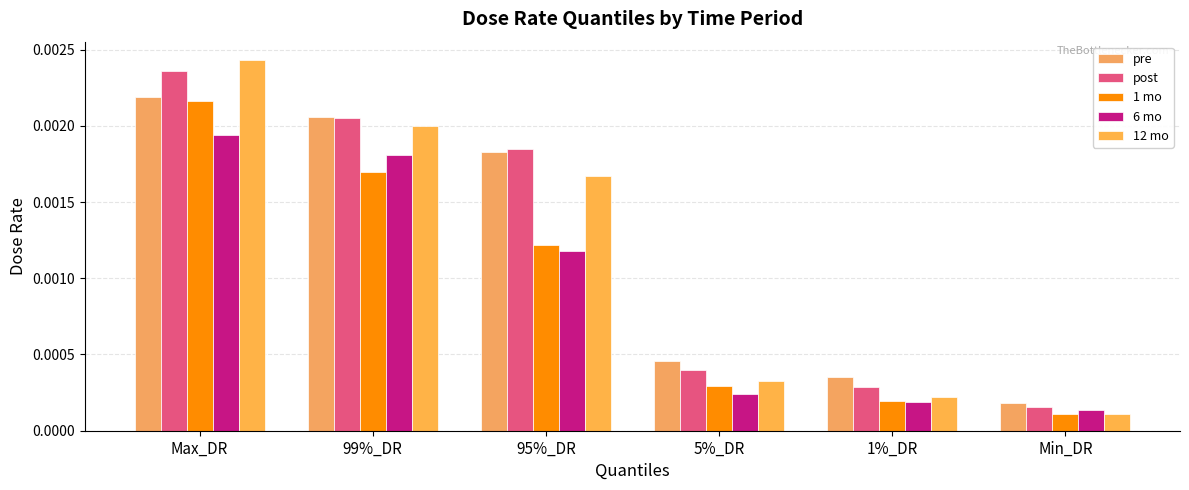

At which category is the sum across all series the highest?

Max_DR